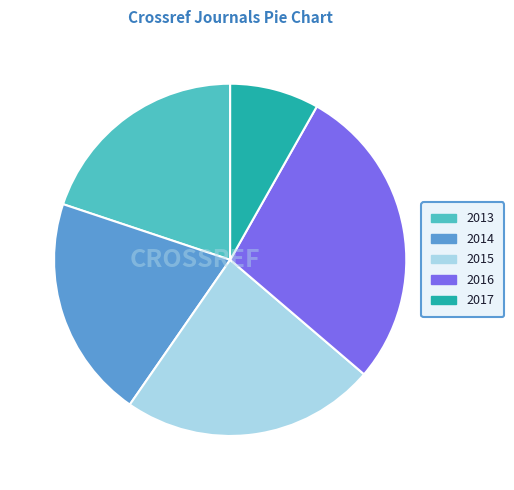

Combined, do 2017 and 2015 account for over 50%?

No